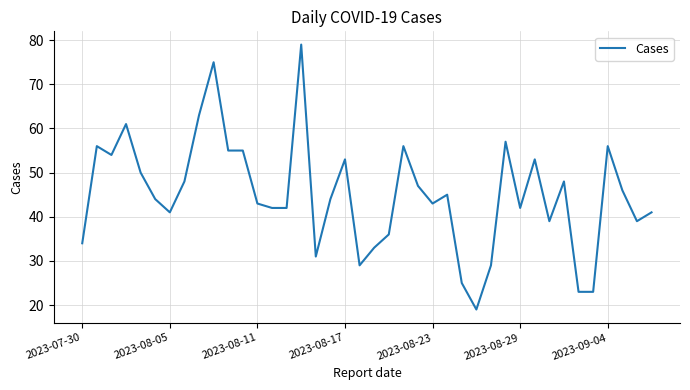

What is the difference between the maximum and minimum values?

60